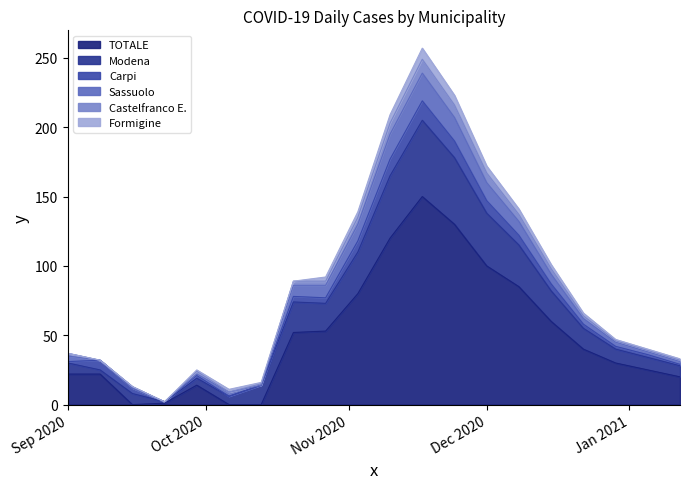

Where is the first local minimum for TOTALE?

2020-09-15